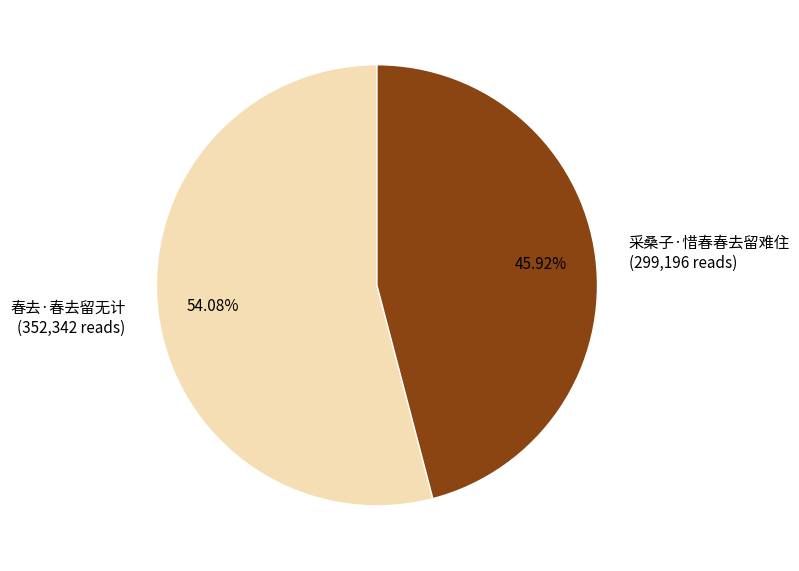

Rank the categories by value from highest to lowest.

春去·春去留无计, 采桑子·惜春春去留难住